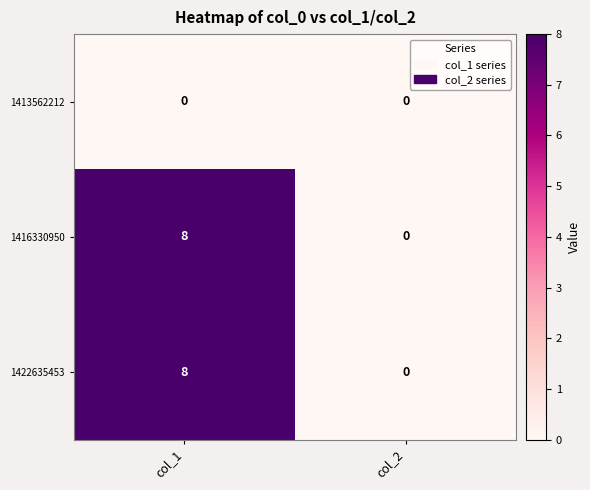

Rank the categories by 1422635453 value from highest to lowest.

col_1, col_2